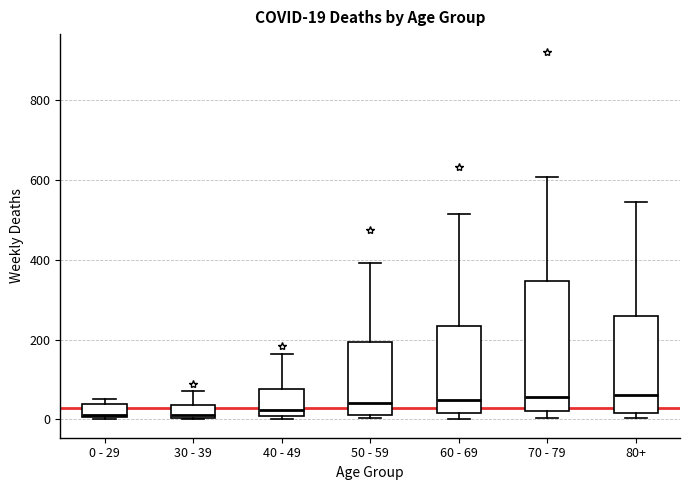

Which box is the tallest, from its lower edge to its upper edge?

70 - 79